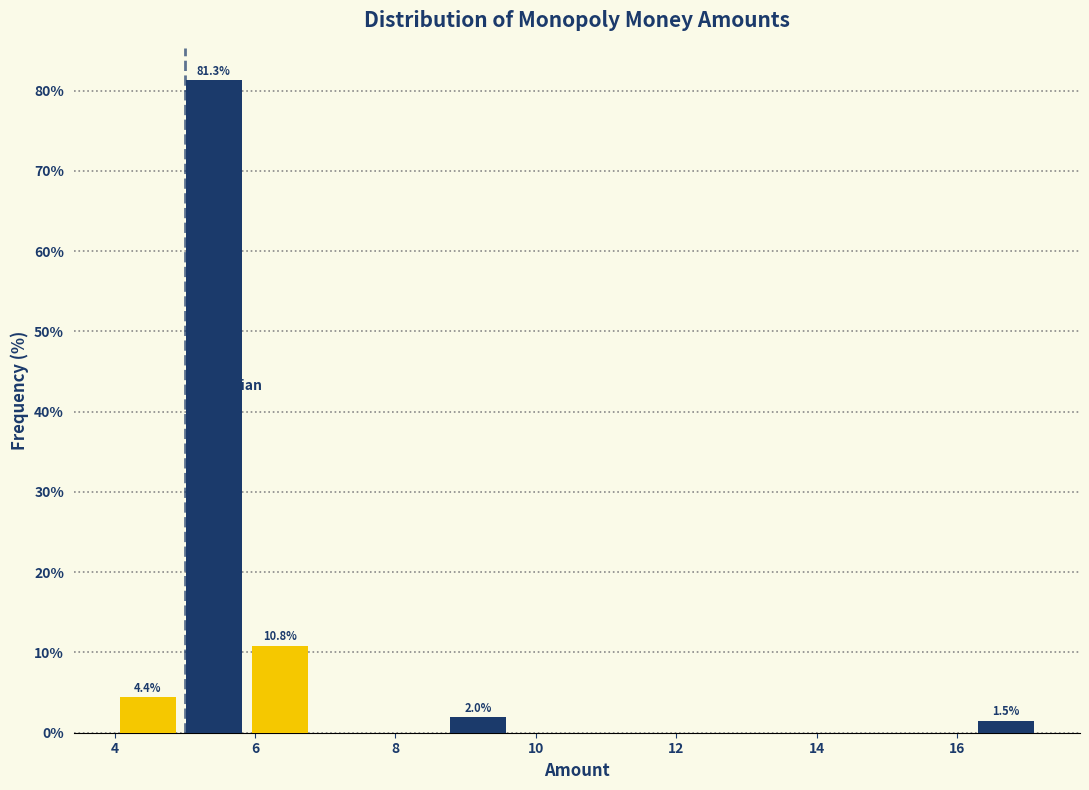

Which range on the x-axis has the tallest bar?

5.0 to 5.8